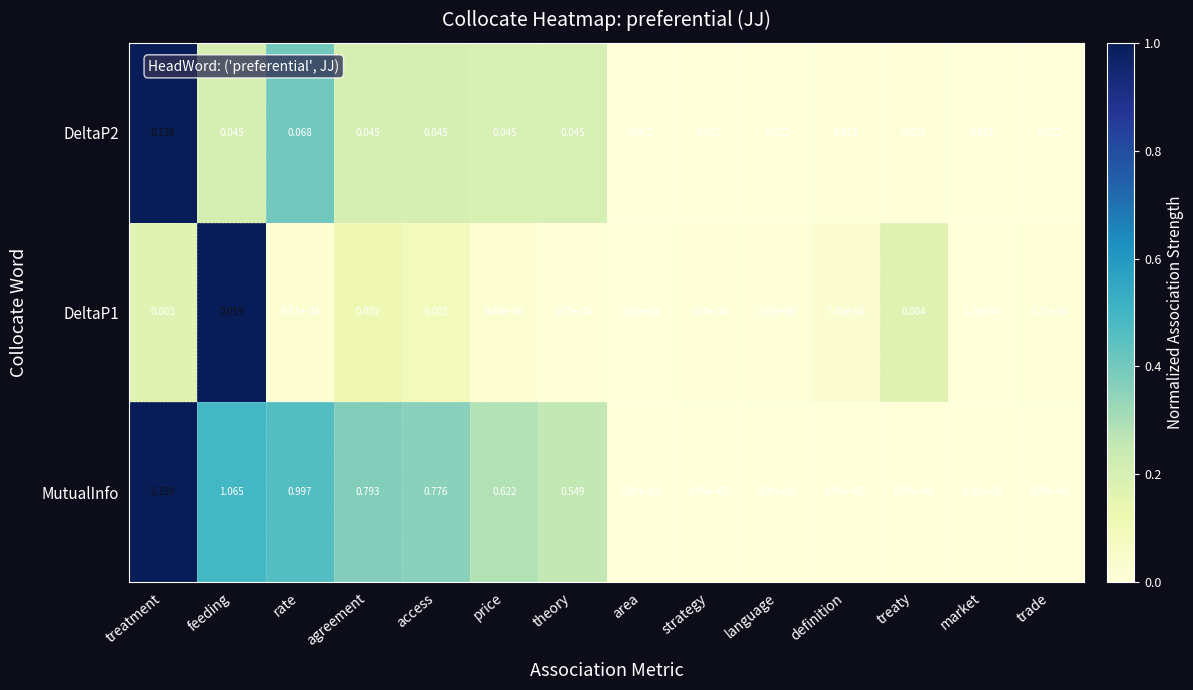

At which category is the sum across all series the highest?

treatment